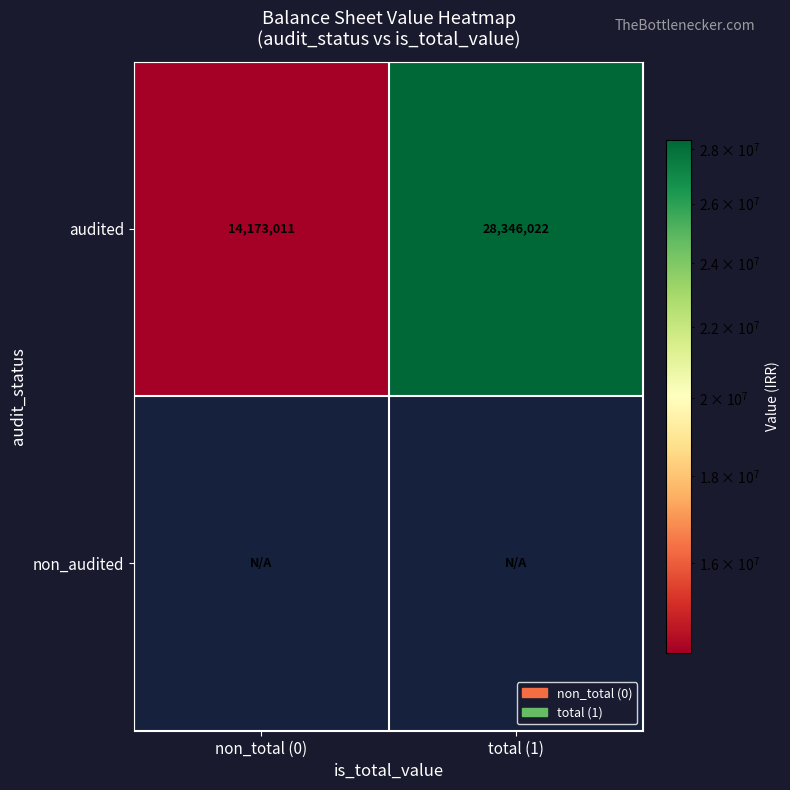

At how many categories does at least one series exceed 11838914?

2